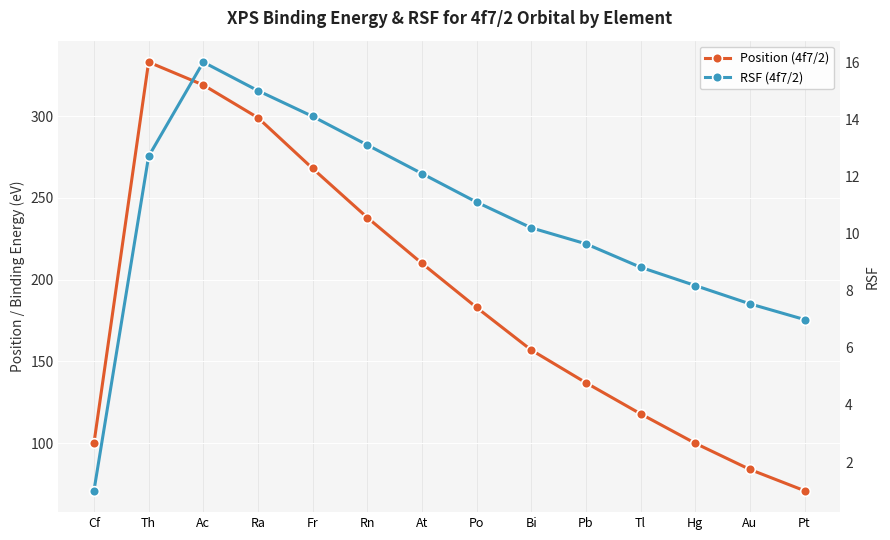

Where is Position (4f7/2) nearest to the value 202?

At